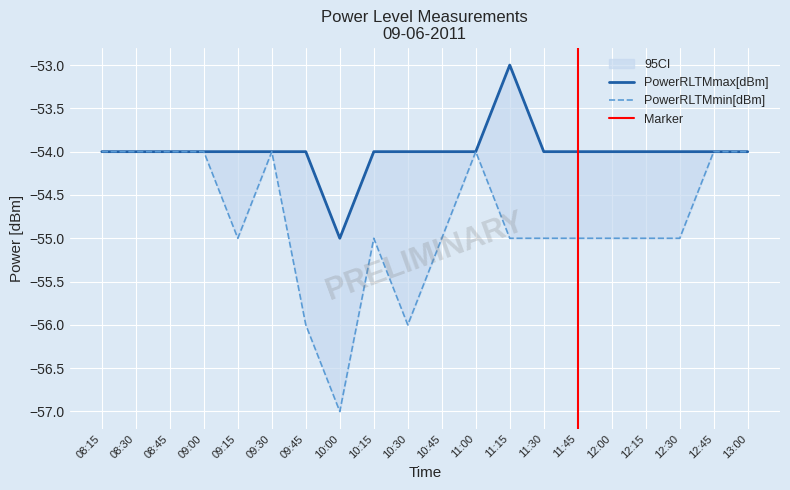

True or false: PowerRLTMmin[dBm] and PowerRLTMmax[dBm] cross at least once.

False